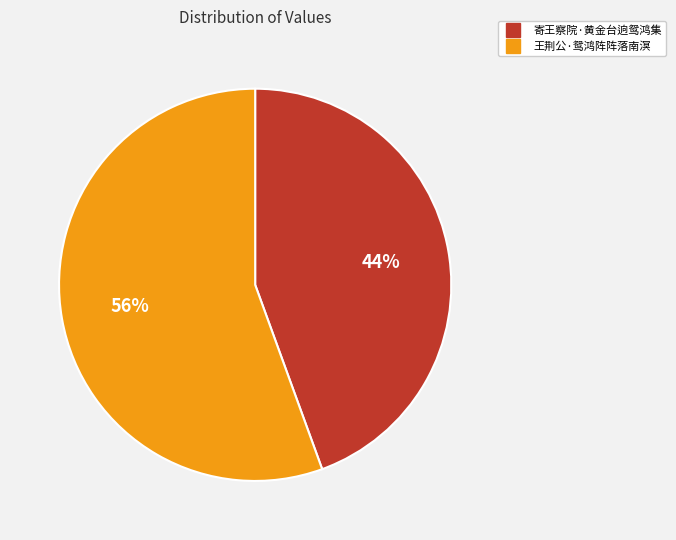

Is the sum of 寄王察院·黄金台逈鸳鸿集 and 王荆公·鸳鸿阵阵落南溟 greater than half?

Yes